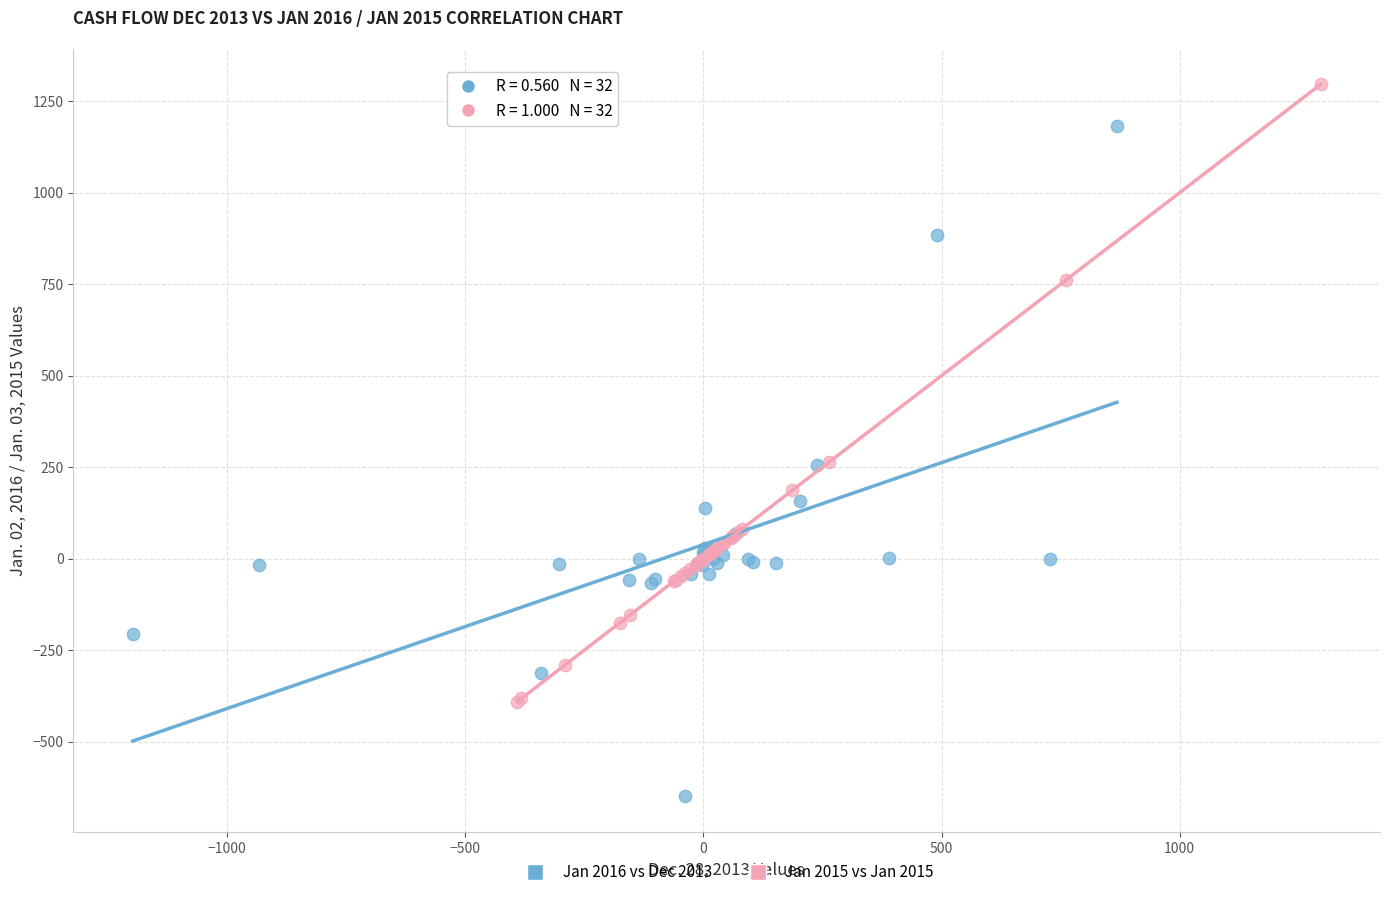

Which series has the widest spread of Y values?

Jan 2016 vs Dec 2013